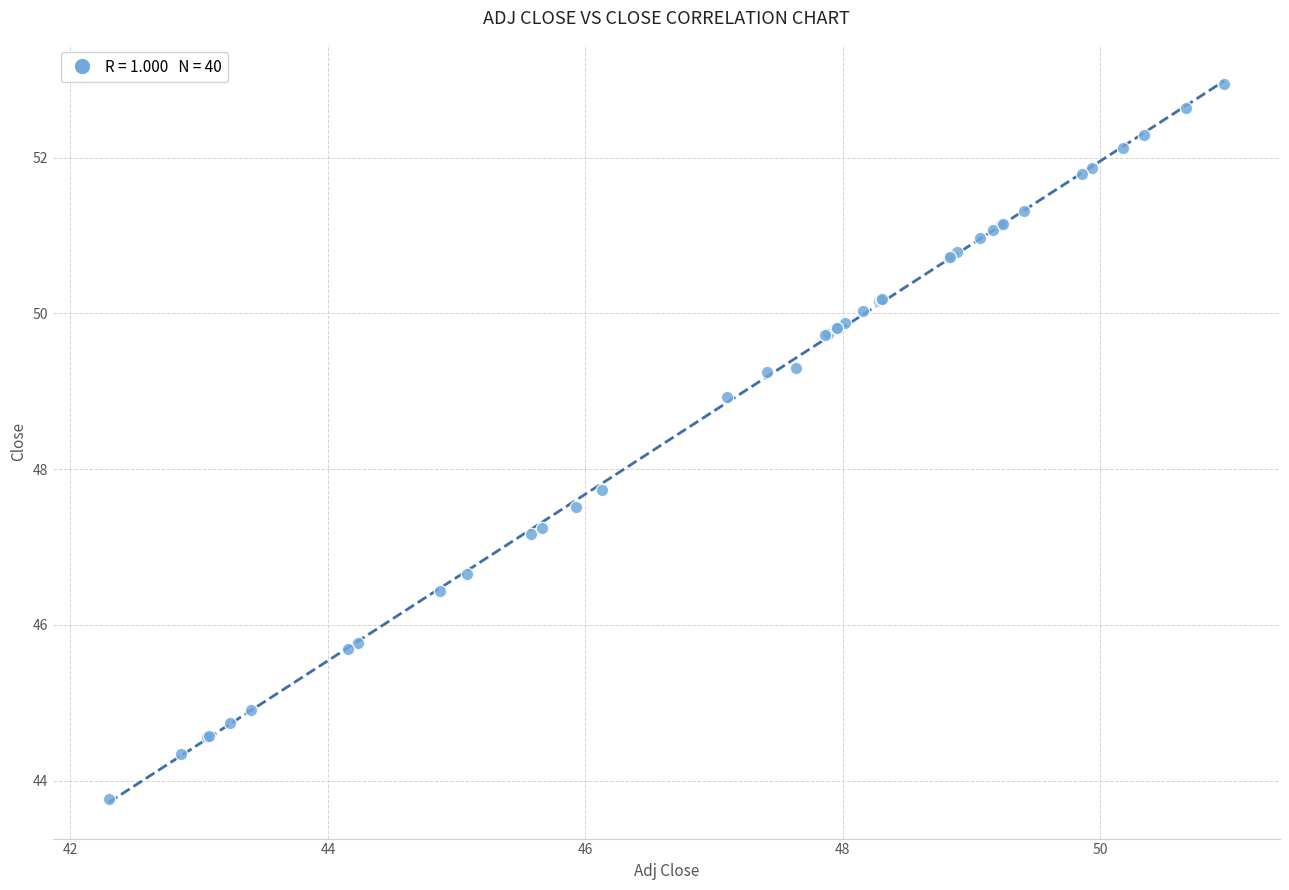

What Y value in the scatter plot is closest to 48?

47.7